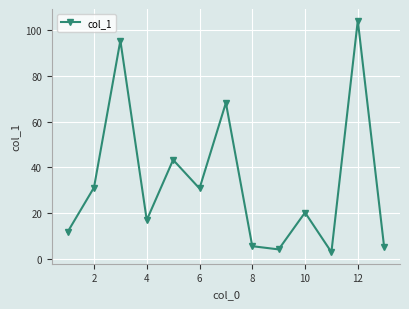

What is the smallest value displayed?

3.0